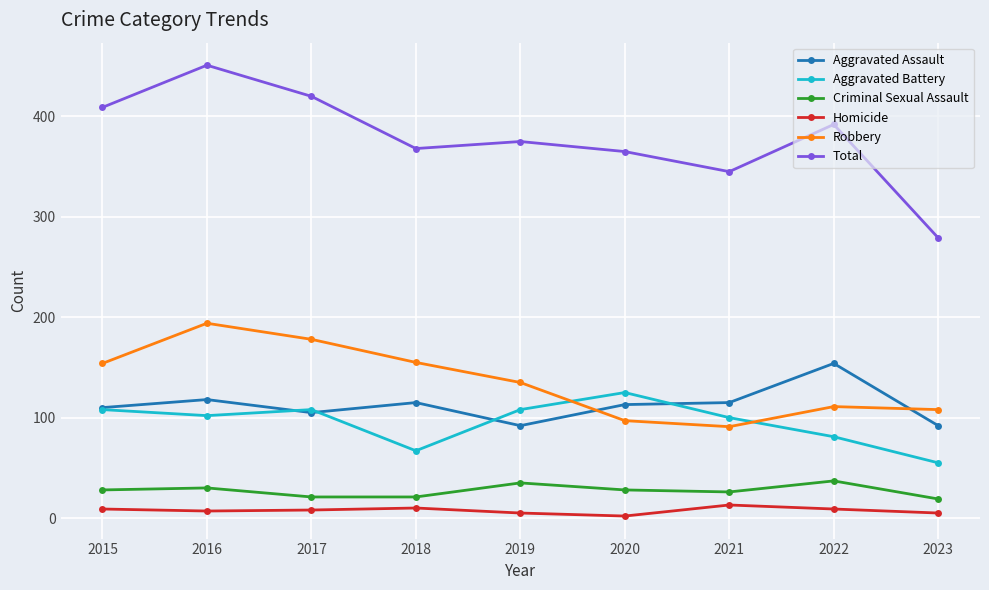

True or false: Aggravated Assault and Homicide intersect in this chart.

False